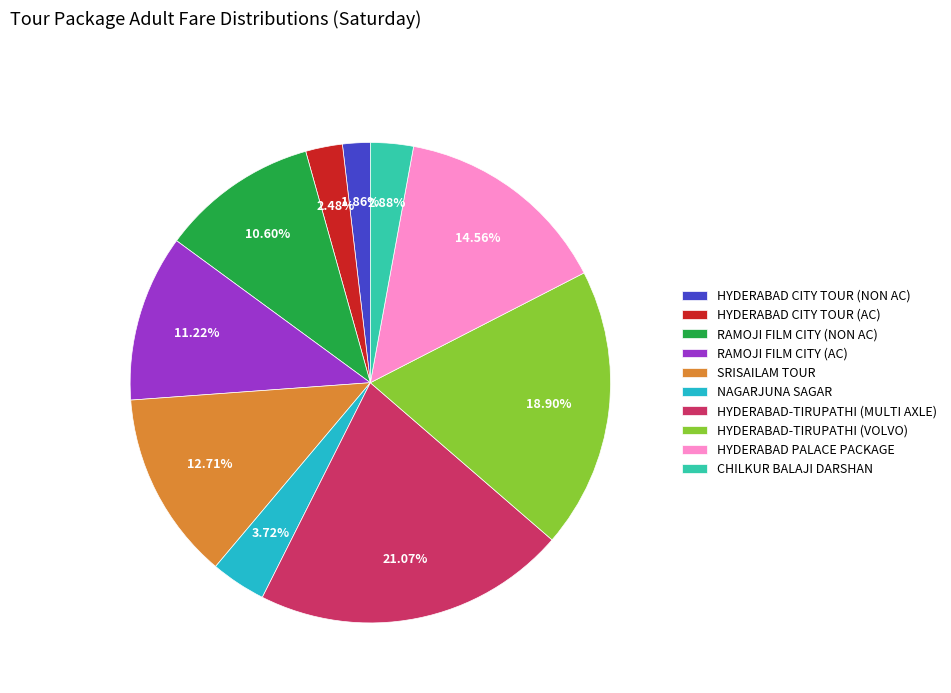

To the nearest percent, what portion does SRISAILAM TOUR represent?

13%